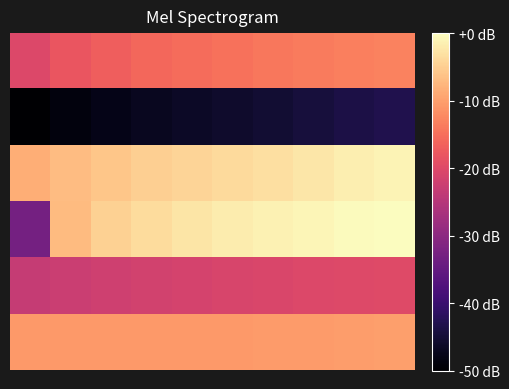

At which category is the sum across all series the highest?

9